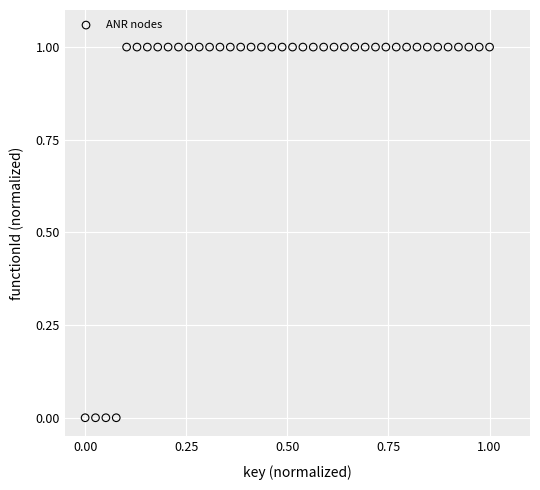

How many data points are displayed?

40